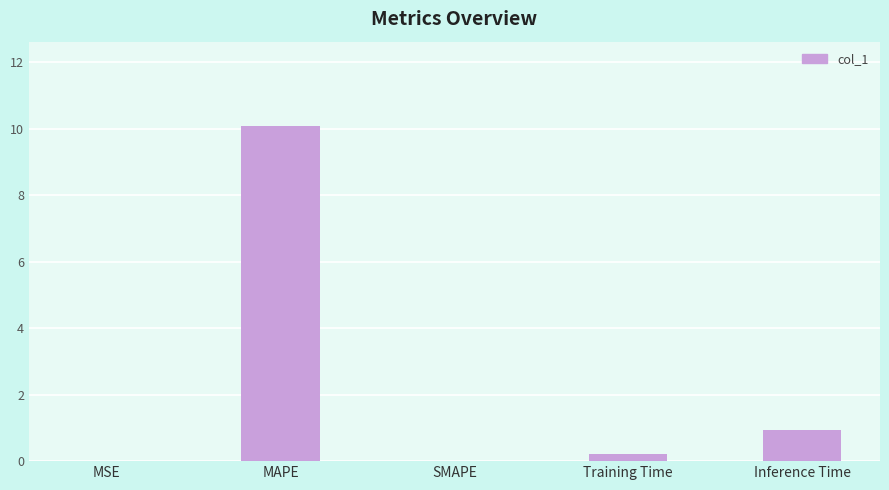

What is the sum of the values at SMAPE and MAPE?

10.1